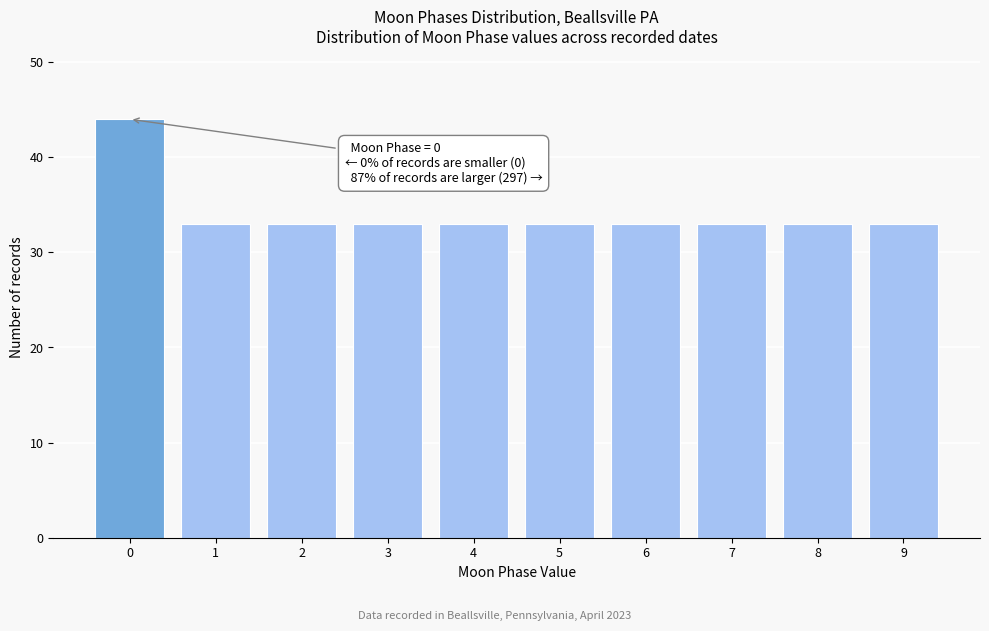

Reading right to left, extract all data points from this chart.

33	33	33	33	33	33	33	33	33	44